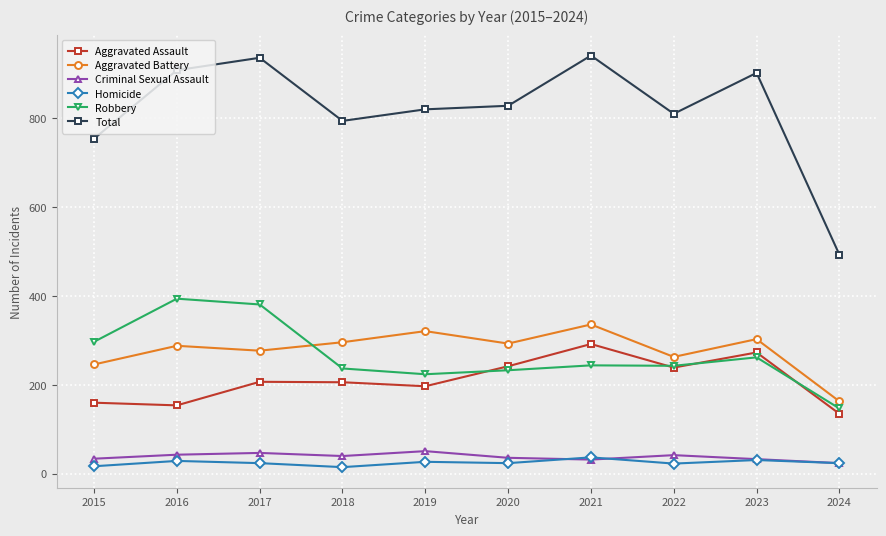

What is the minimum value for Aggravated Battery?

163